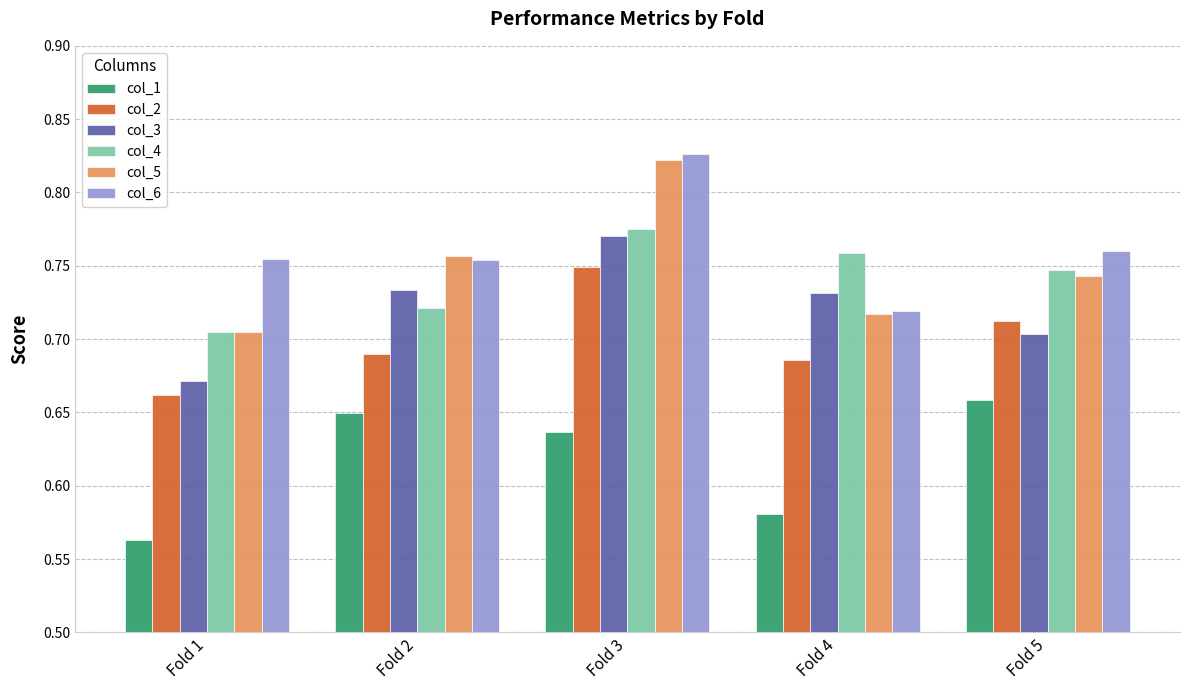

Rank the categories by col_5 value from highest to lowest.

Fold 3, Fold 2, Fold 5, Fold 4, Fold 1